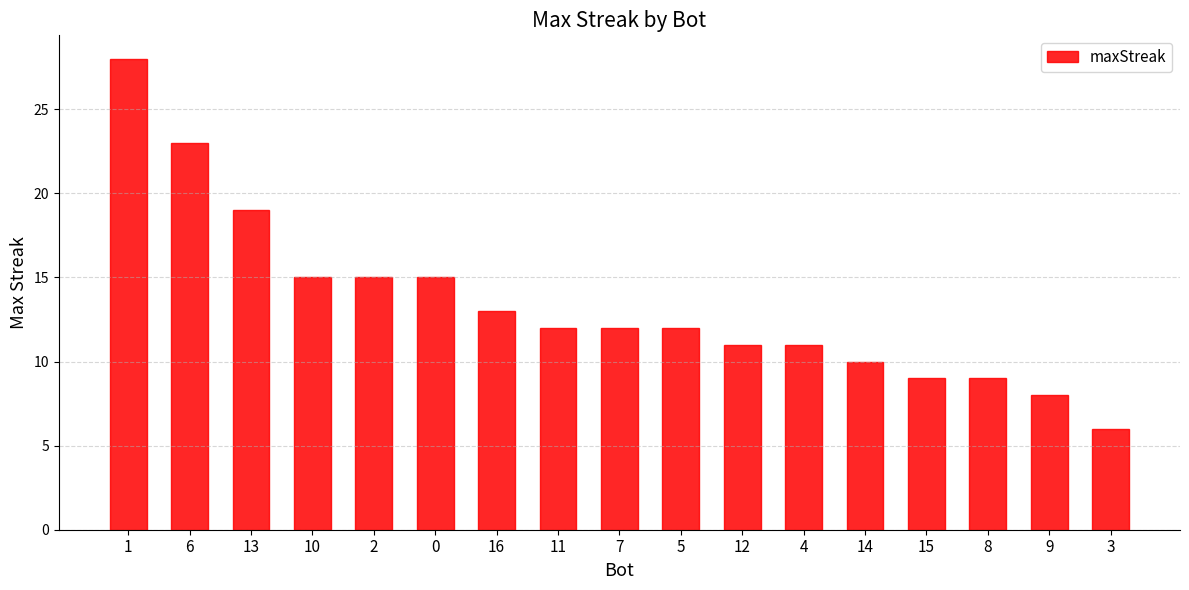

What is the label of the 2nd bar from the left?

6